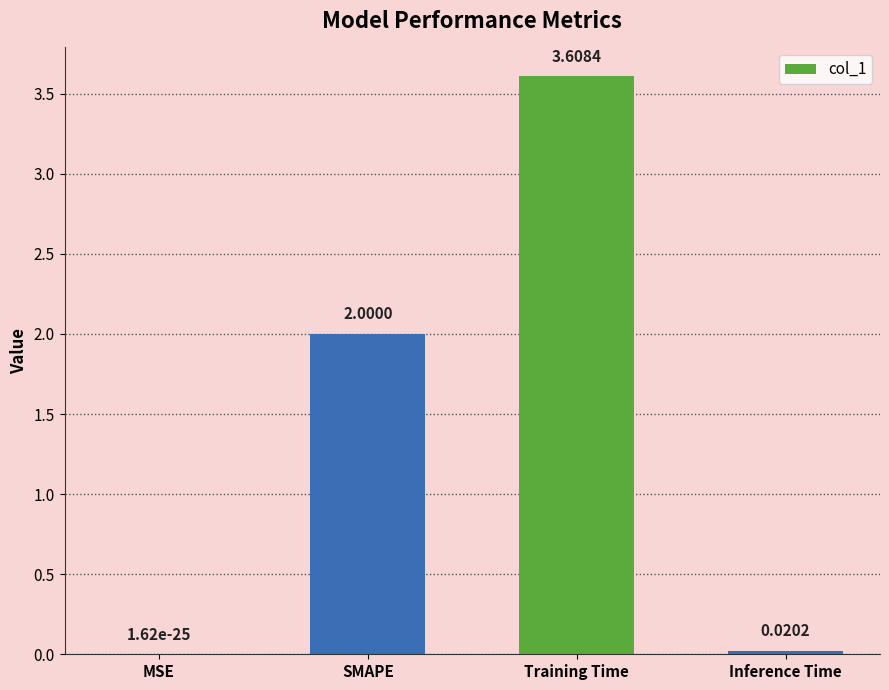

Between SMAPE and Inference Time, which is larger?

SMAPE